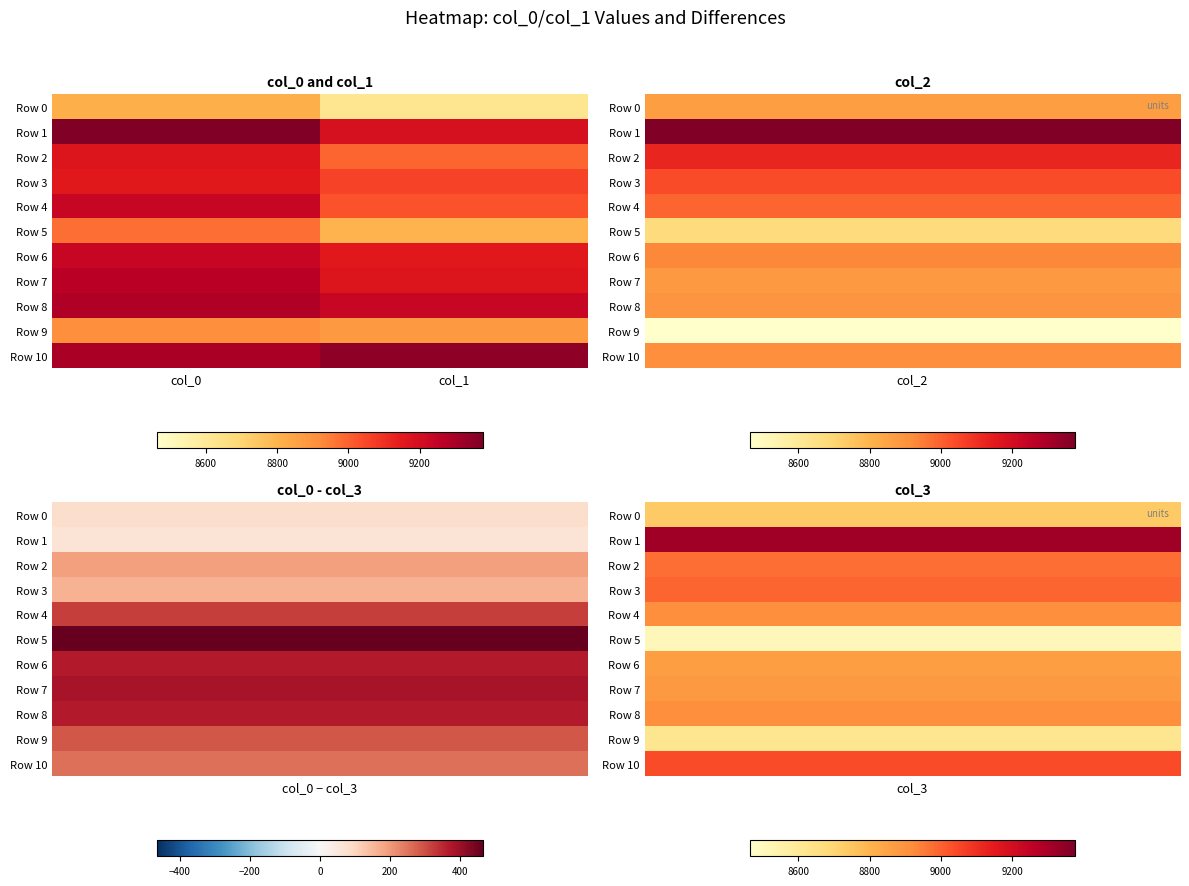

Count the number of data series in this chart.

11